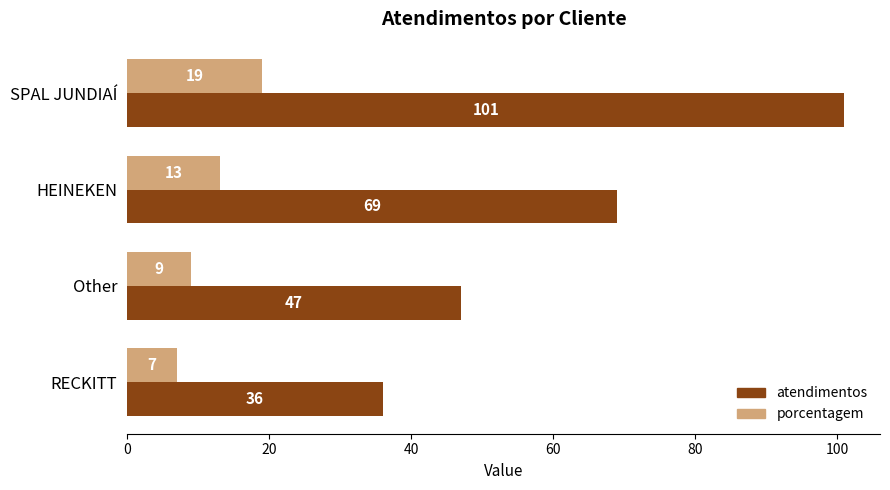

What is the minimum value for porcentagem?

7